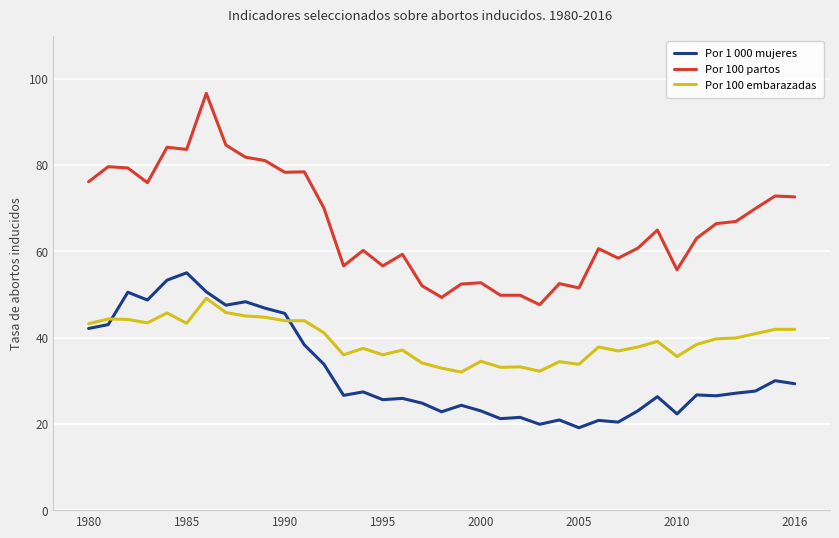

What is the maximum value shown in the chart?

96.6